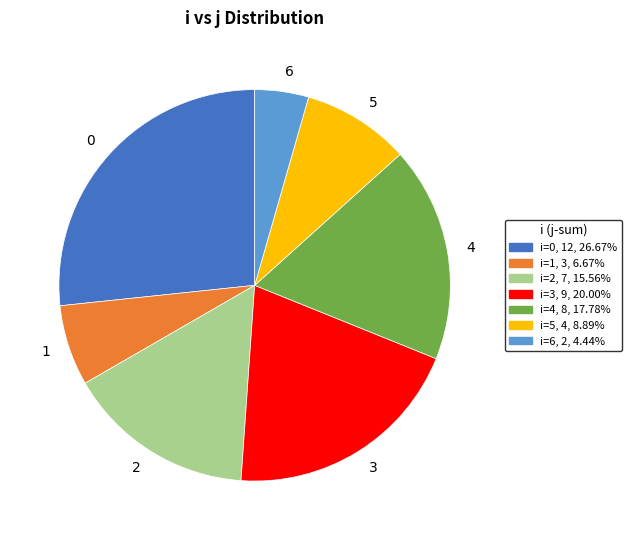

Which slice is the smallest?

6